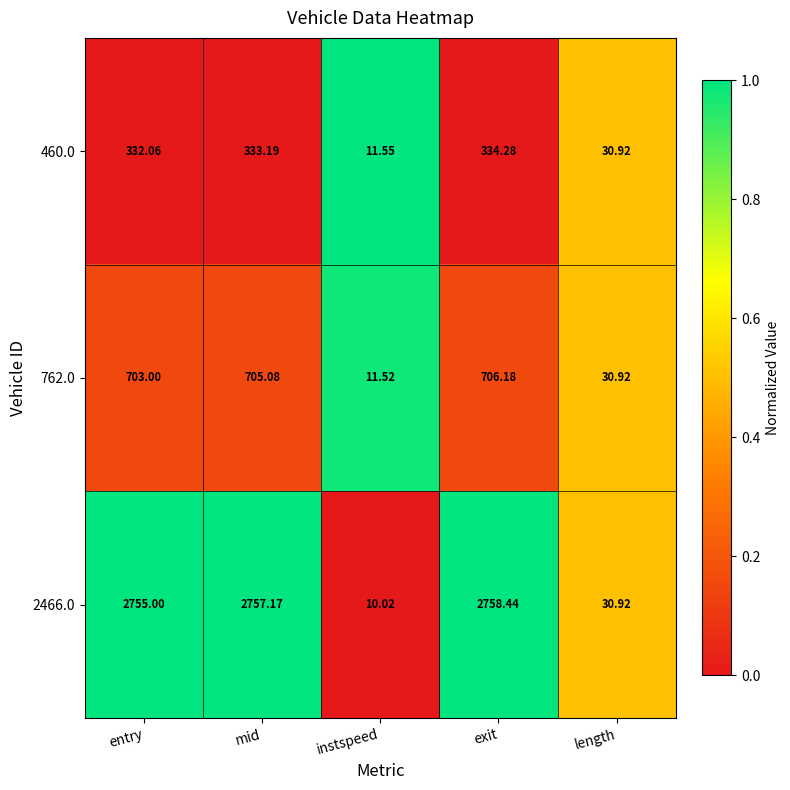

Which label corresponds to the smallest value in the chart?

instspeed